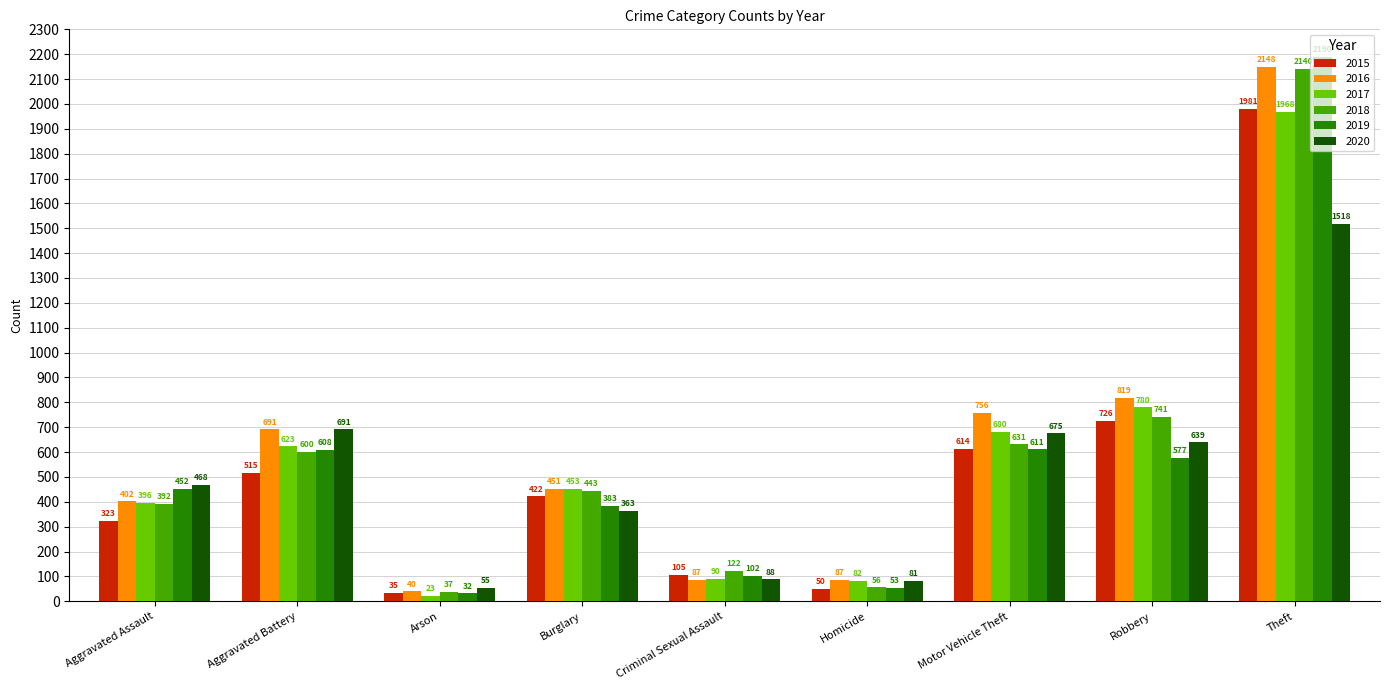

What is the difference between the second highest and second lowest values in the 2020 series?

610